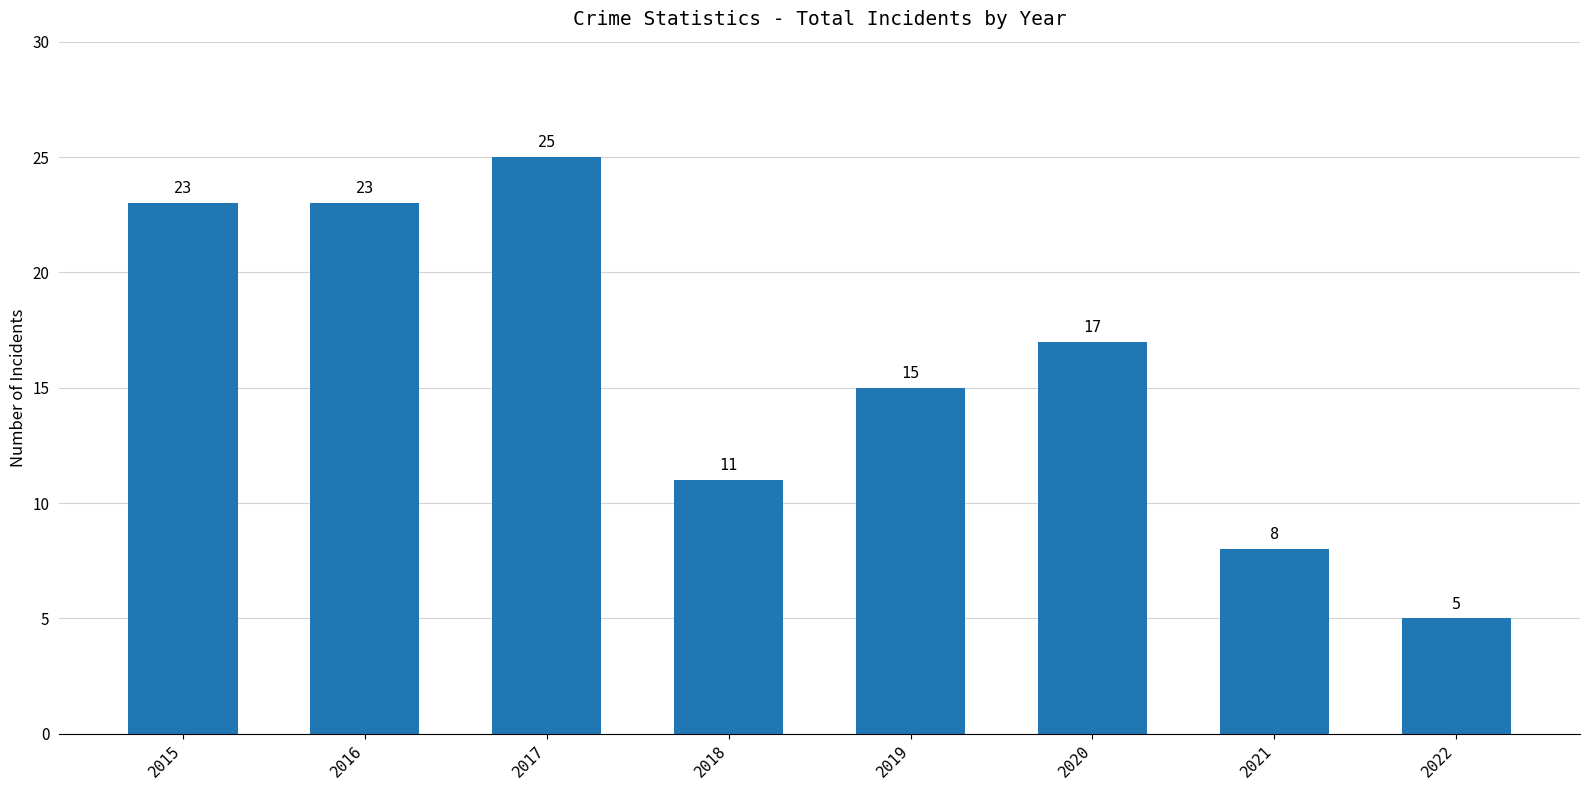

Is it true that the value at 2018 is 11?

True